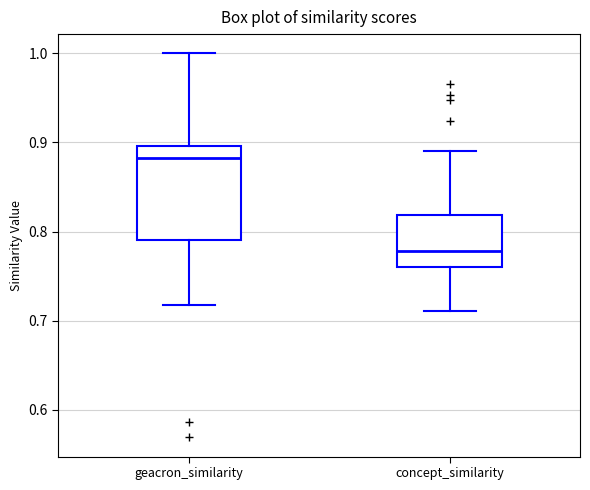

Reading left to right, read every box against the y-axis: the position of its median line, the range the box covers, and the ends of its whiskers. The values are not printed on the chart, so give them approximately, as read against the axis.

geacron_similarity: median 0.88, box 0.79 to 0.90, whiskers 0.72 to 1.00
concept_similarity: median 0.78, box 0.76 to 0.82, whiskers 0.71 to 0.89